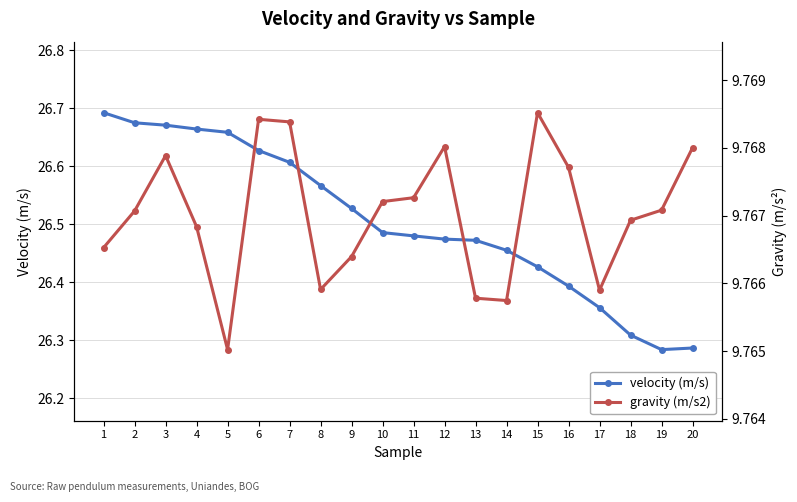

How many lines are shown in the chart?

2